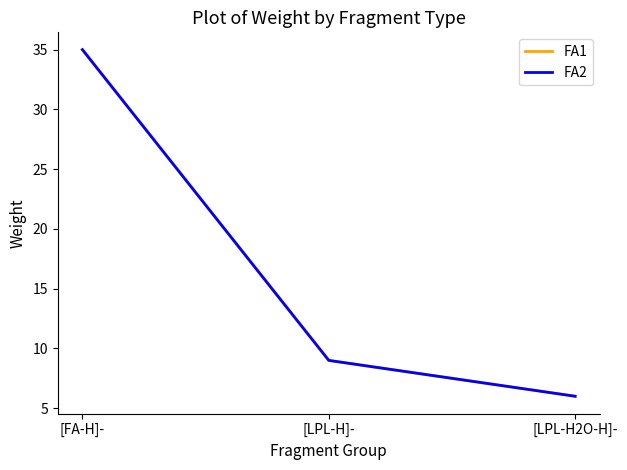

What is the difference between the FA1 values at [FA-H]- and [LPL-H]-?

26